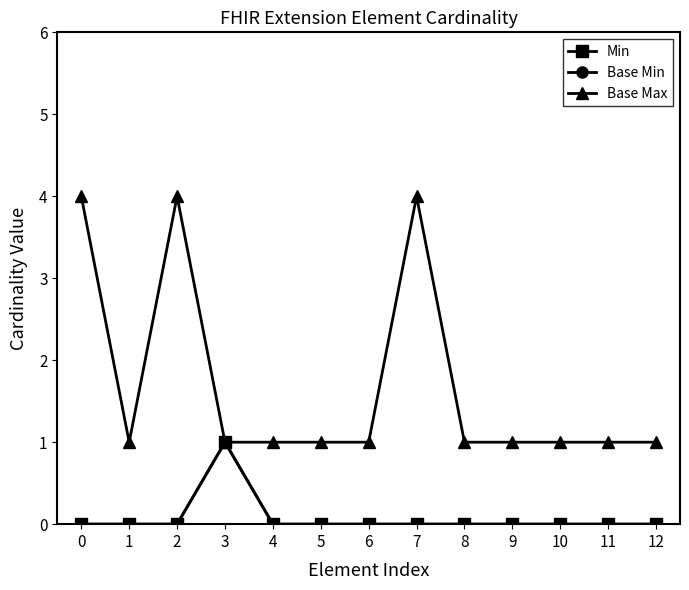

In Base Max, how many points are lower than both neighbors (excluding endpoints)?

1